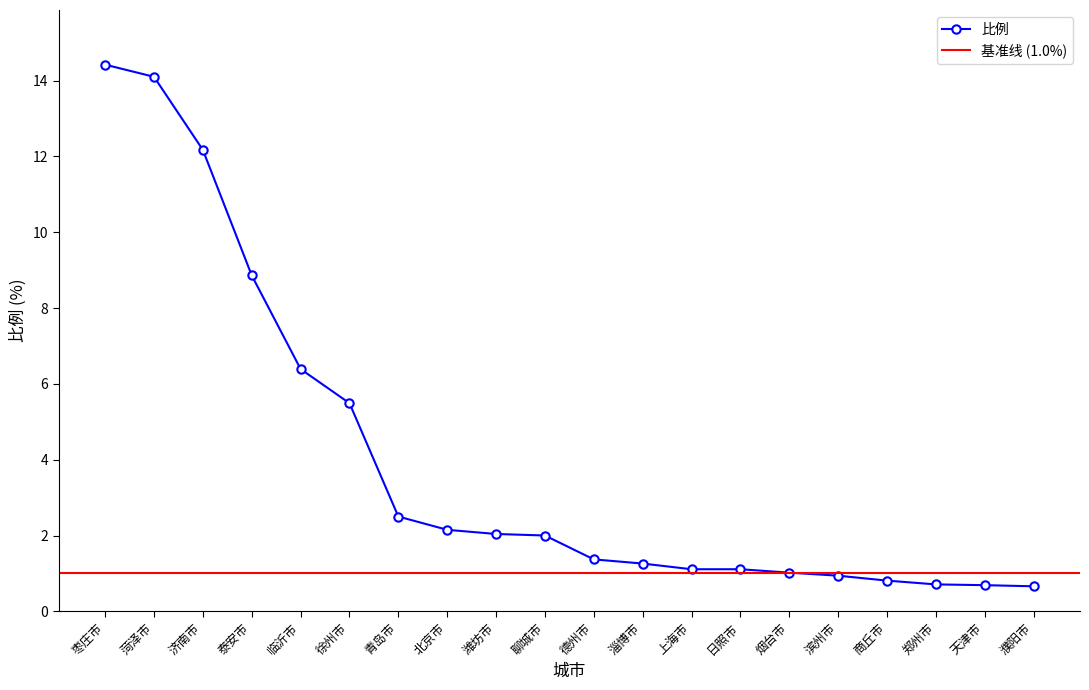

What is the maximum value for 比例?

14.4